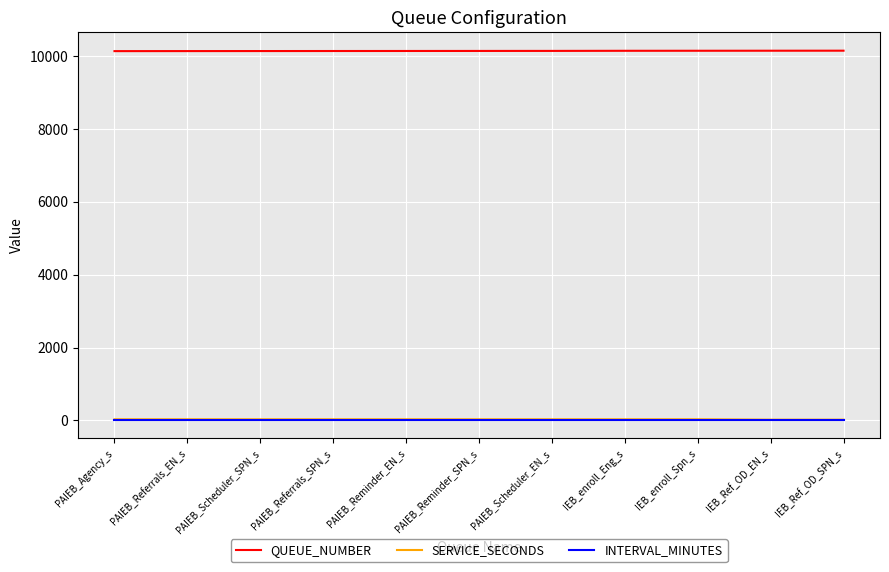

What is the greatest value displayed?

10151